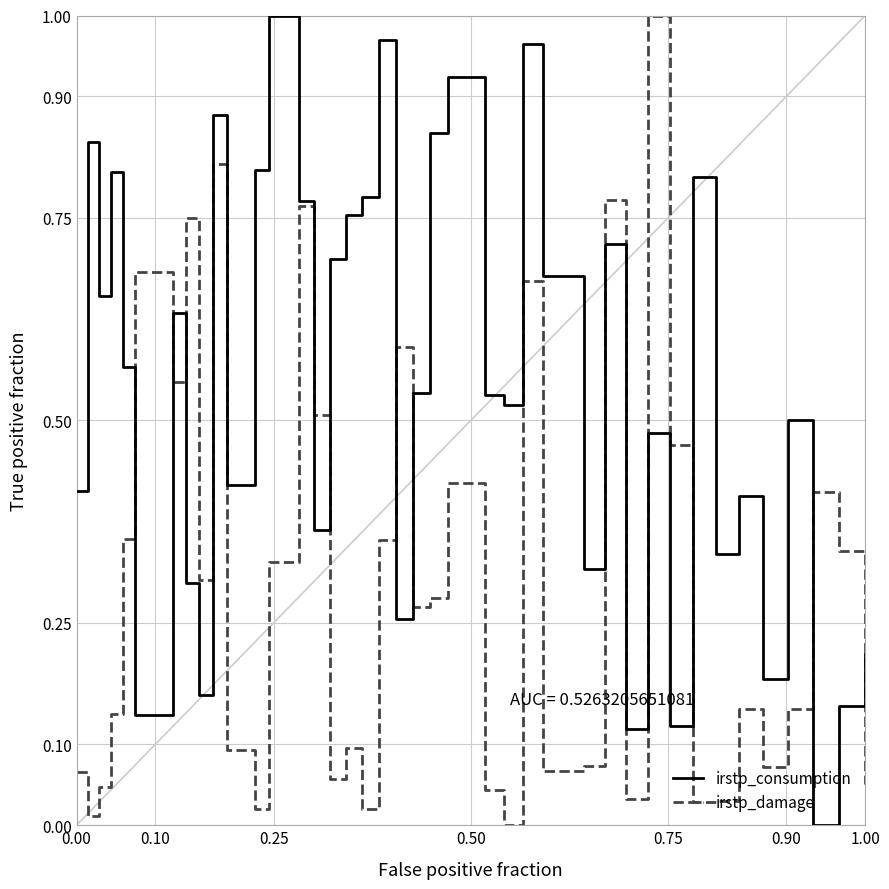

Which series has the largest total across all categories?

irstp_consumption